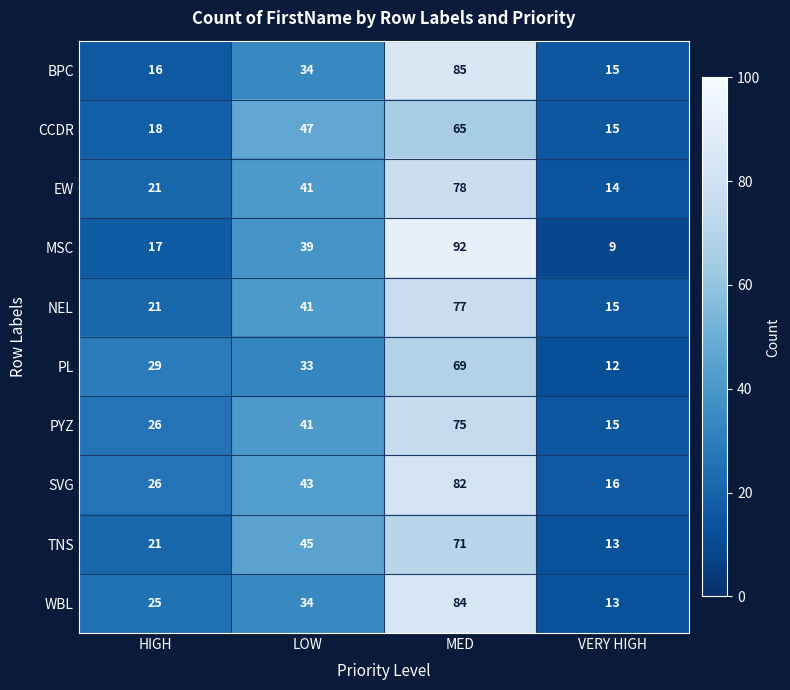

What is the total value across all series at VERY HIGH?

137